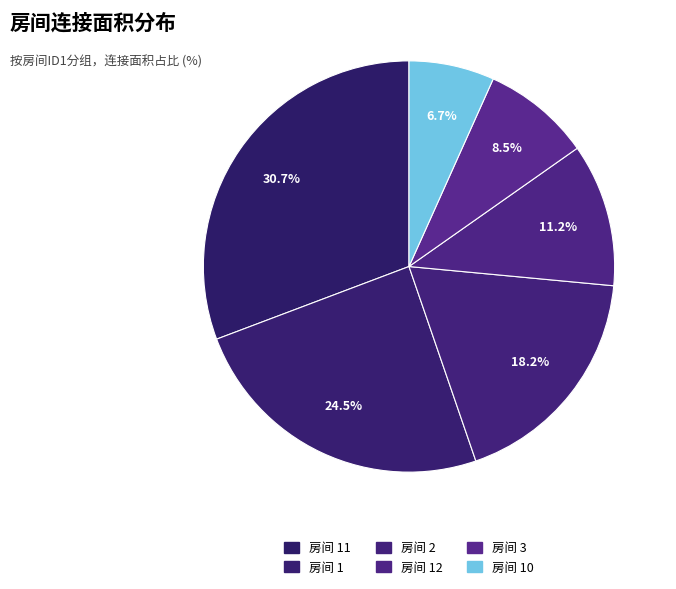

How many slices are in this pie chart?

6